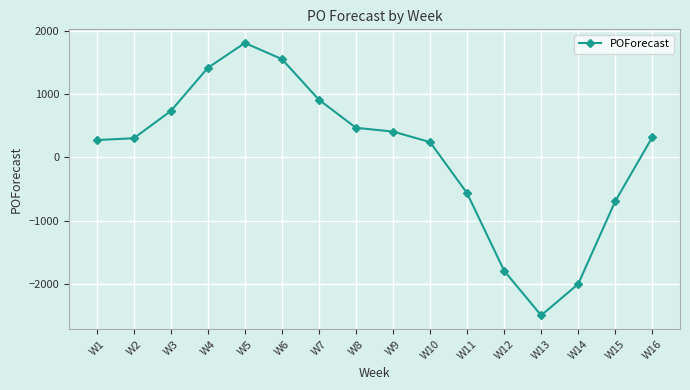

At which label does the data first exceed 319?

W3